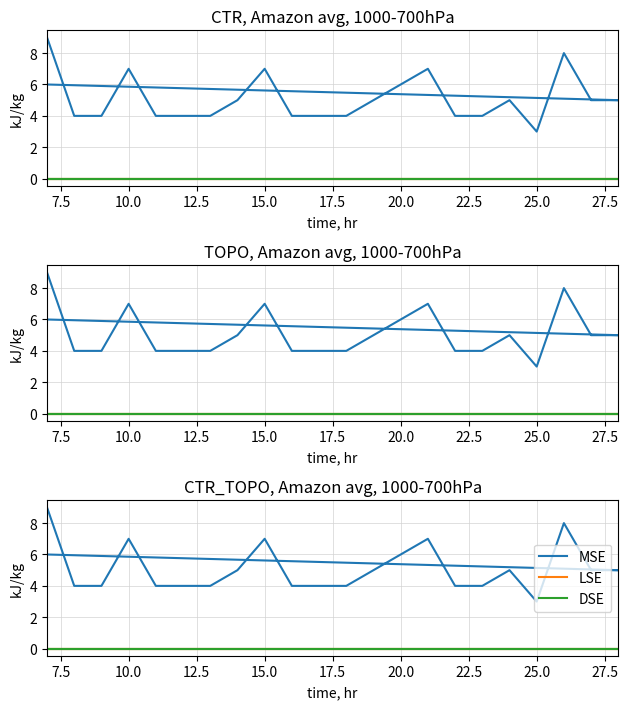

Reading right to left, what are all the values shown in this chart?

MSE: 6	5	5	8	3	5	4	4	7	6	5	4	4	4	7	5	4	4	4	7	4	4	9
LSE: 0	0	0	0	0	0	0	0	0	0	0	0	0	0	0	0	0	0	0	0	0	0	0
DSE: 0	0	0	0	0	0	0	0	0	0	0	0	0	0	0	0	0	0	0	0	0	0	0